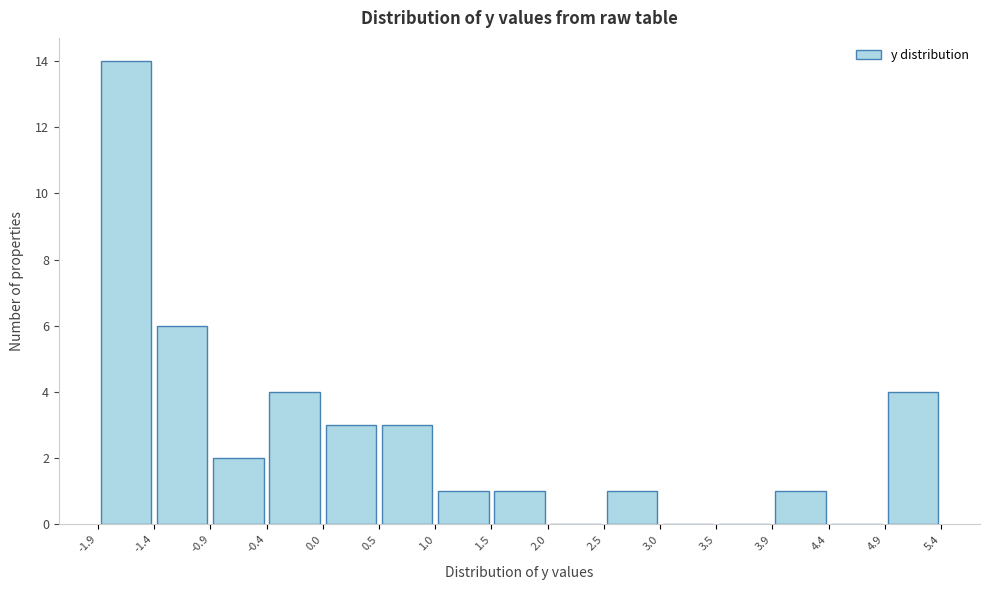

Which range on the x-axis has the tallest bar?

-1.9 to -1.4